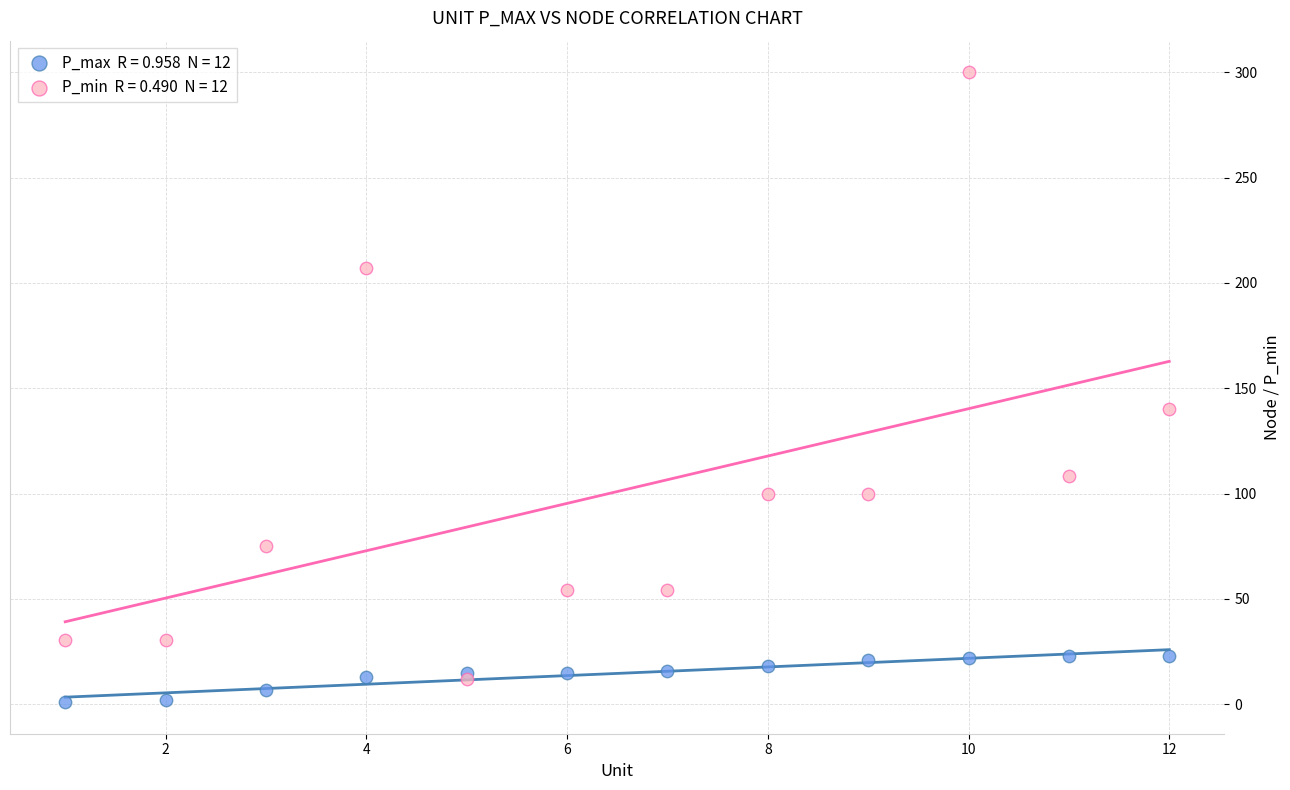

Across all series, what Y value is closest to 150?

140.0